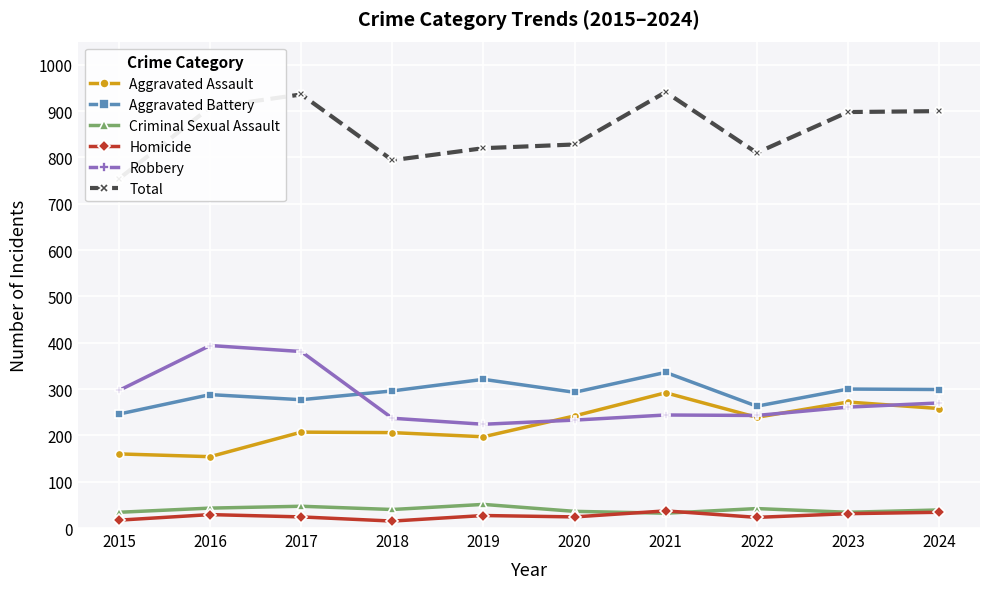

What is the value of the Aggravated Battery point at the 2nd from the left?

288